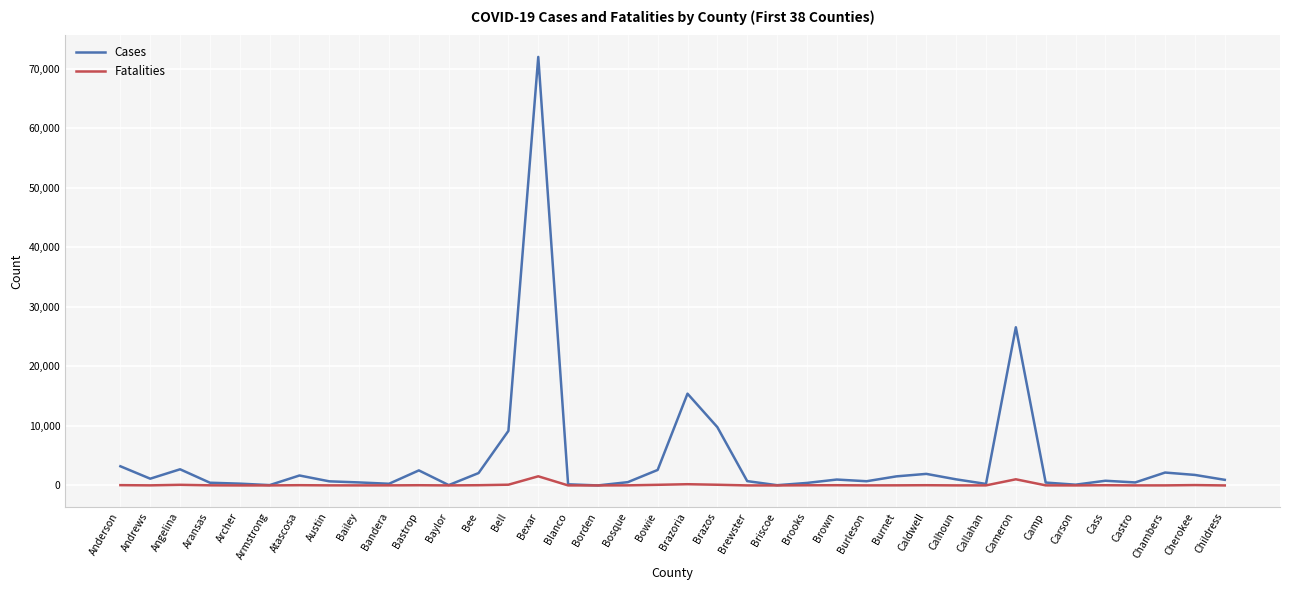

Which series has the largest range (max minus min)?

Cases